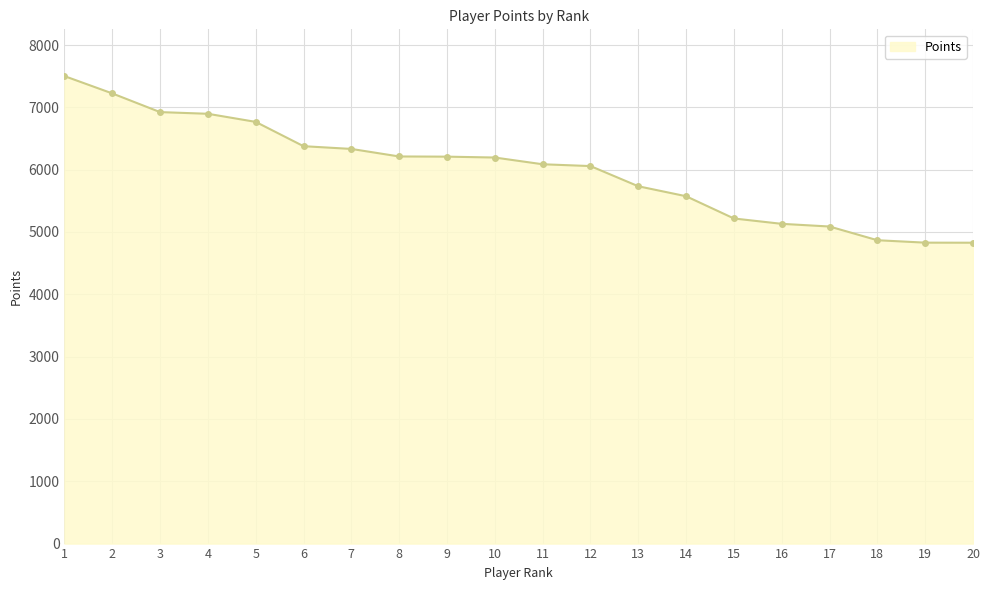

What is the difference between the maximum and minimum values?

2674